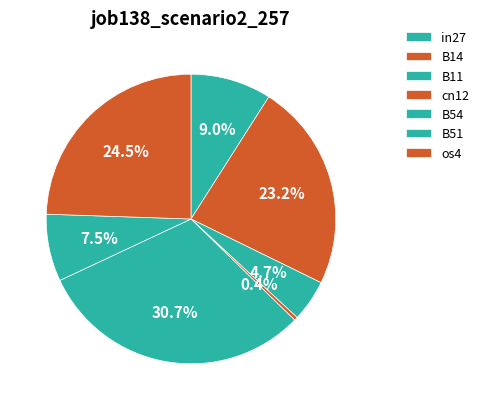

What percentage is NOT represented by B11?

95.3%